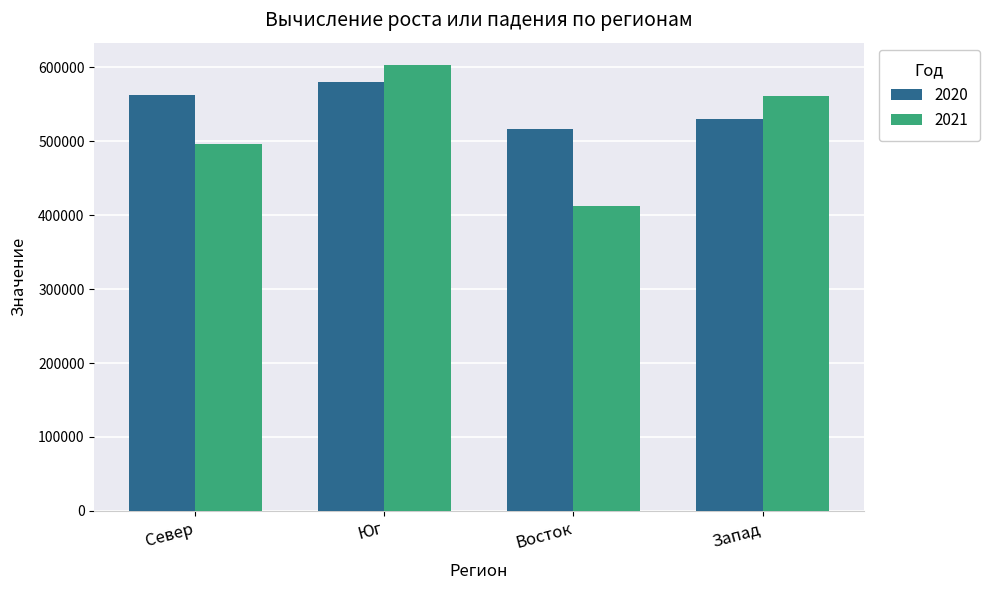

Rank the series by their maximum value, from highest to lowest.

2021, 2020